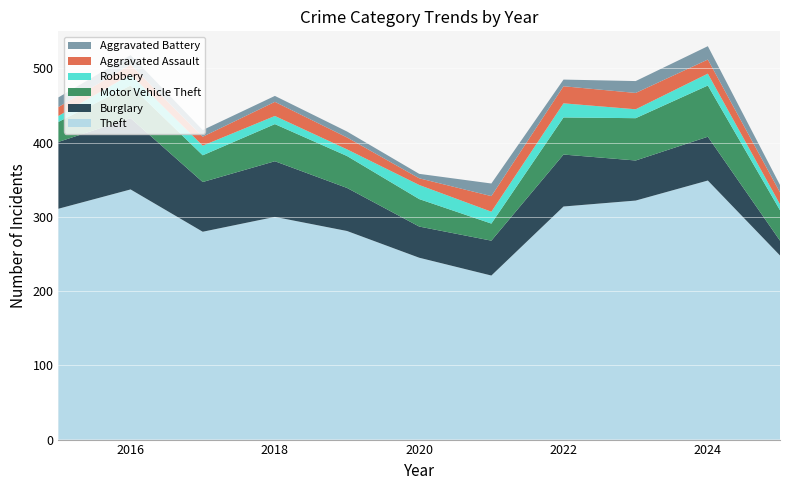

Reading left to right, transcribe all the data shown in this chart.

Theft: 2015=311	2016=337	2017=280	2018=300	2019=281	2020=245	2021=221	2022=314	2023=322	2024=349	2025=248
Burglary: 2015=90	2016=96	2017=67	2018=75	2019=58	2020=42	2021=47	2022=70	2023=54	2024=59	2025=20
Motor Vehicle Theft: 2015=27	2016=44	2017=36	2018=50	2019=43	2020=37	2021=23	2022=50	2023=57	2024=69	2025=41
Robbery: 2015=8	2016=15	2017=13	2018=11	2019=9	2020=19	2021=16	2022=19	2023=12	2024=16	2025=8
Aggravated Assault: 2015=12	2016=13	2017=12	2018=19	2019=16	2020=9	2021=21	2022=23	2023=22	2024=19	2025=16
Aggravated Battery: 2015=13	2016=13	2017=9	2018=8	2019=8	2020=6	2021=17	2022=9	2023=16	2024=18	2025=10